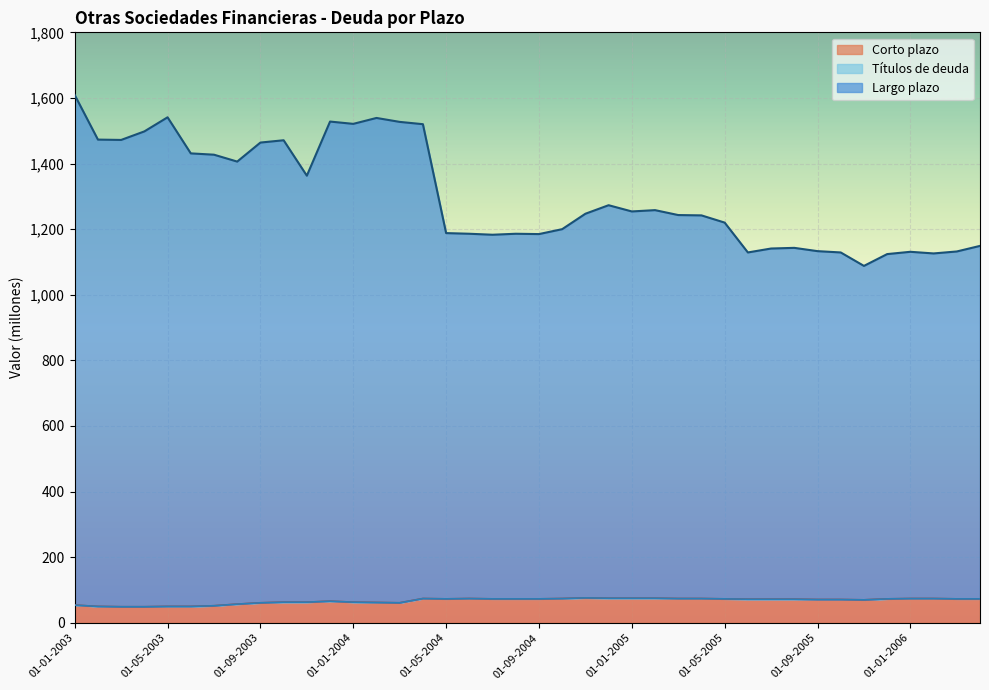

What is the lowest value of the Corto plazo series?

49